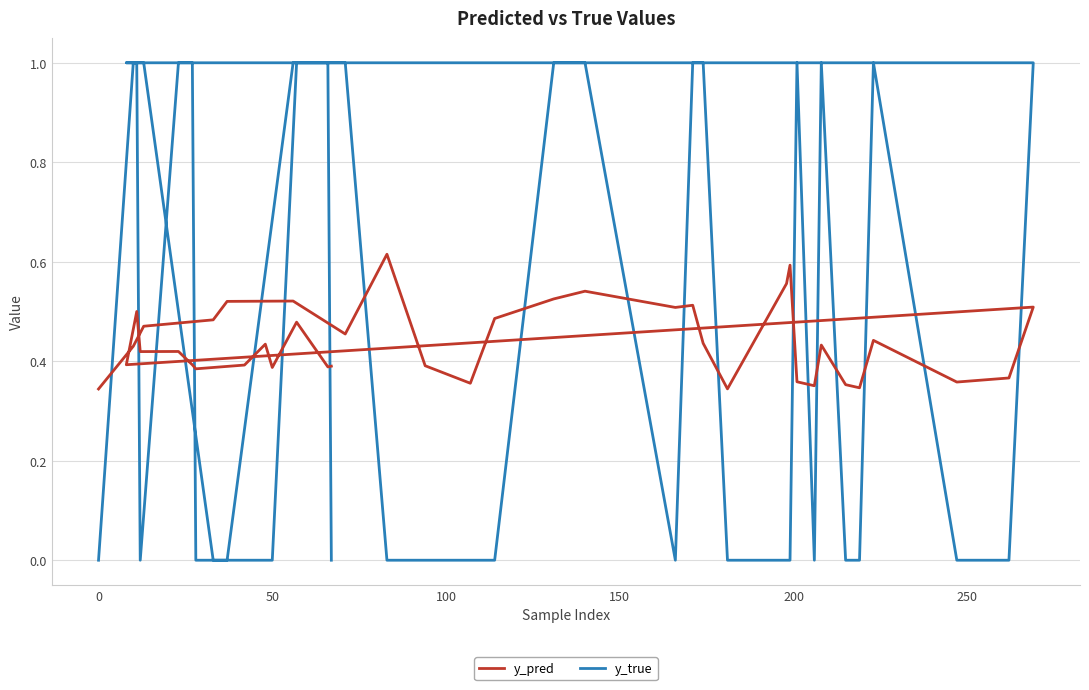

How many lines are shown in the chart?

2